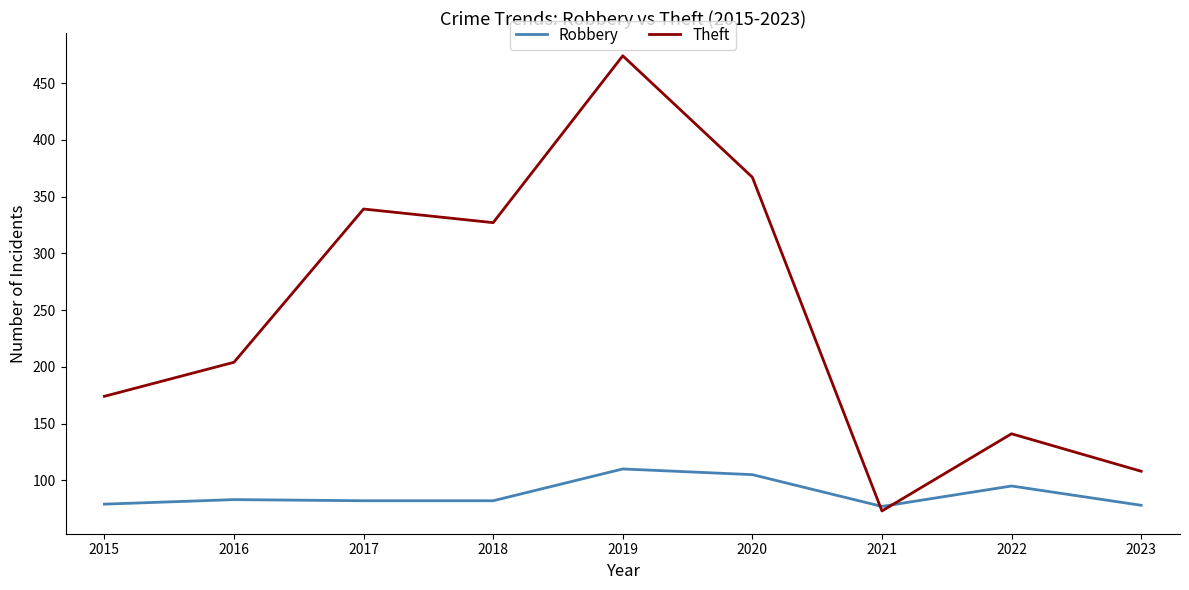

In Robbery, how many points are higher than both neighbors (excluding endpoints)?

3